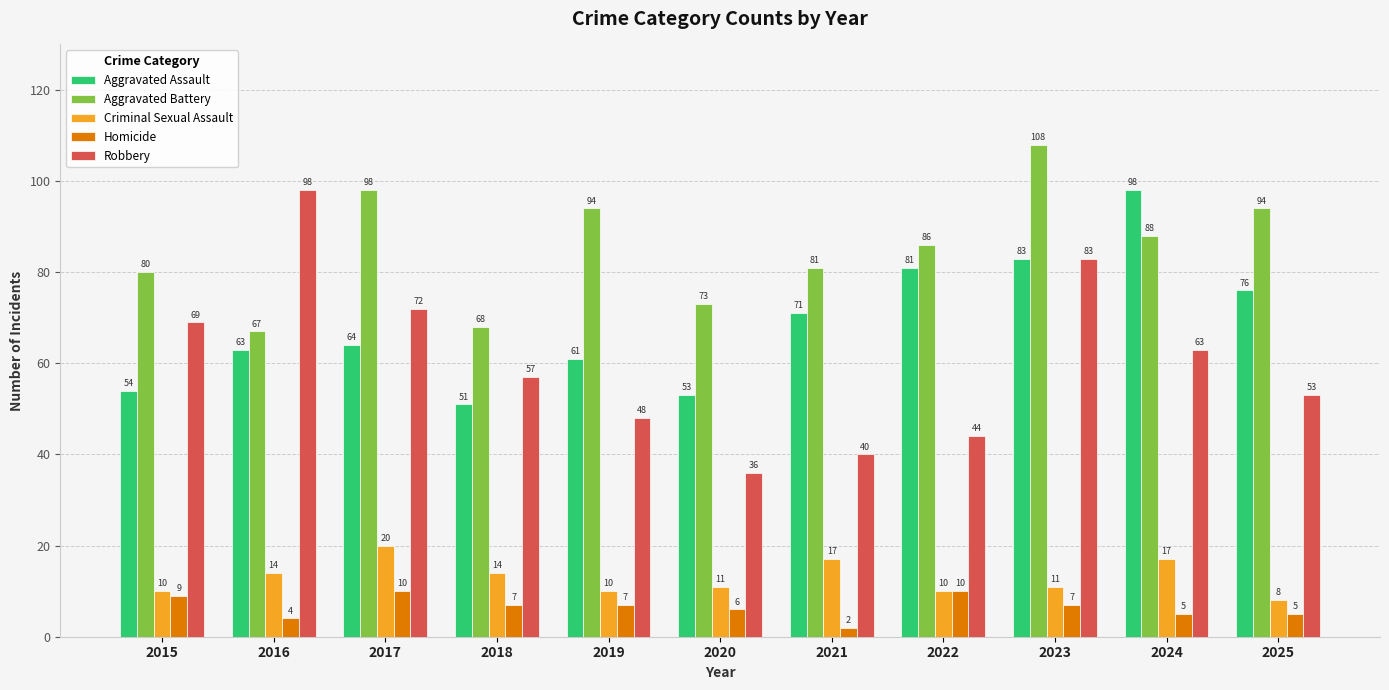

Are the bars horizontal?

No